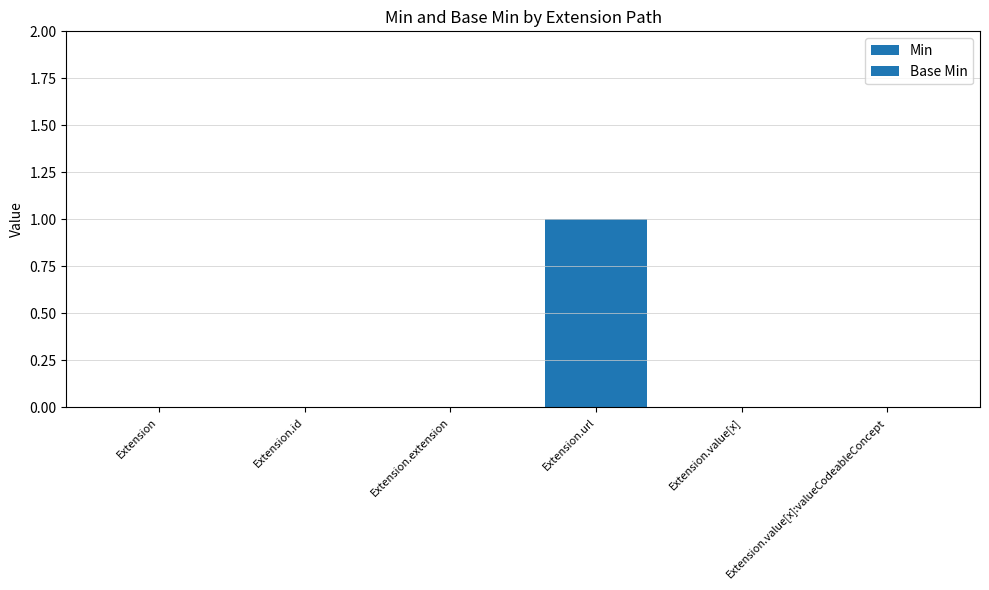

Reading right to left, what are all the values shown in this chart?

Min: Extension.value[x]:valueCodeableConcept=0	Extension.value[x]=0	Extension.url=1	Extension.extension=0	Extension.id=0	Extension=0
Base Min: Extension.value[x]:valueCodeableConcept=0	Extension.value[x]=0	Extension.url=1	Extension.extension=0	Extension.id=0	Extension=0